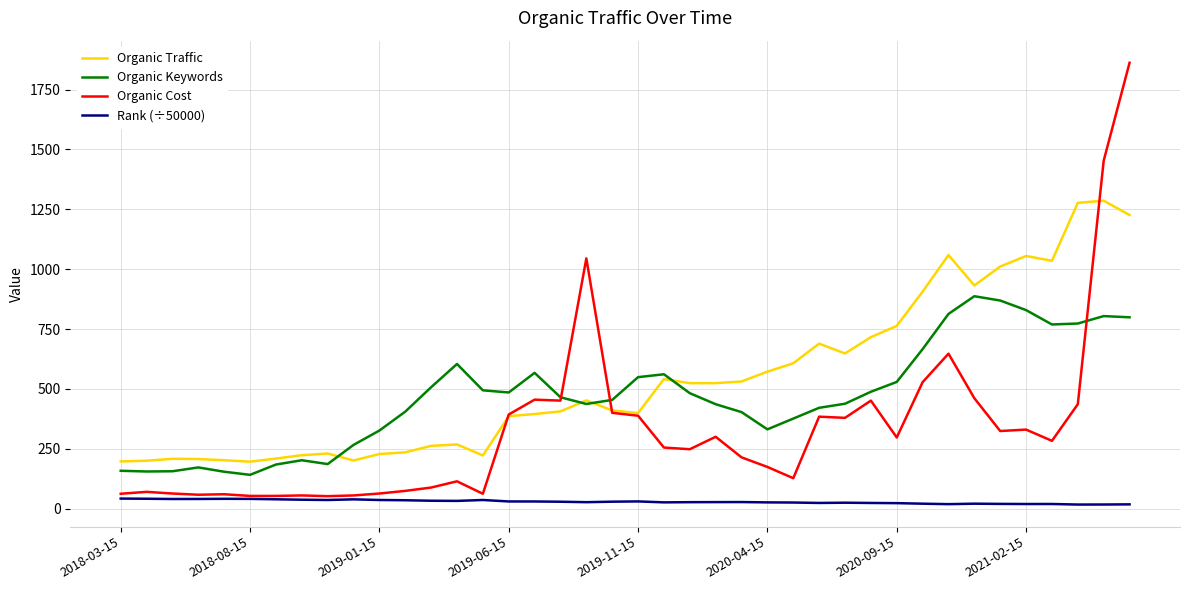

True or false: Rank (÷50000) and Organic Keywords intersect in this chart.

False